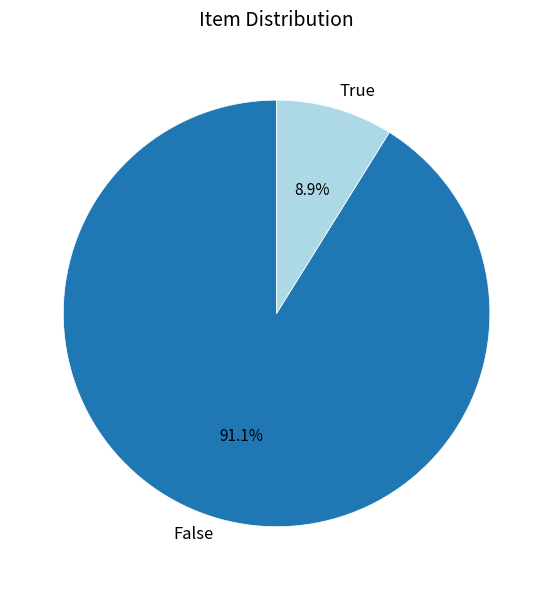

Rank the categories by value from highest to lowest.

False, True